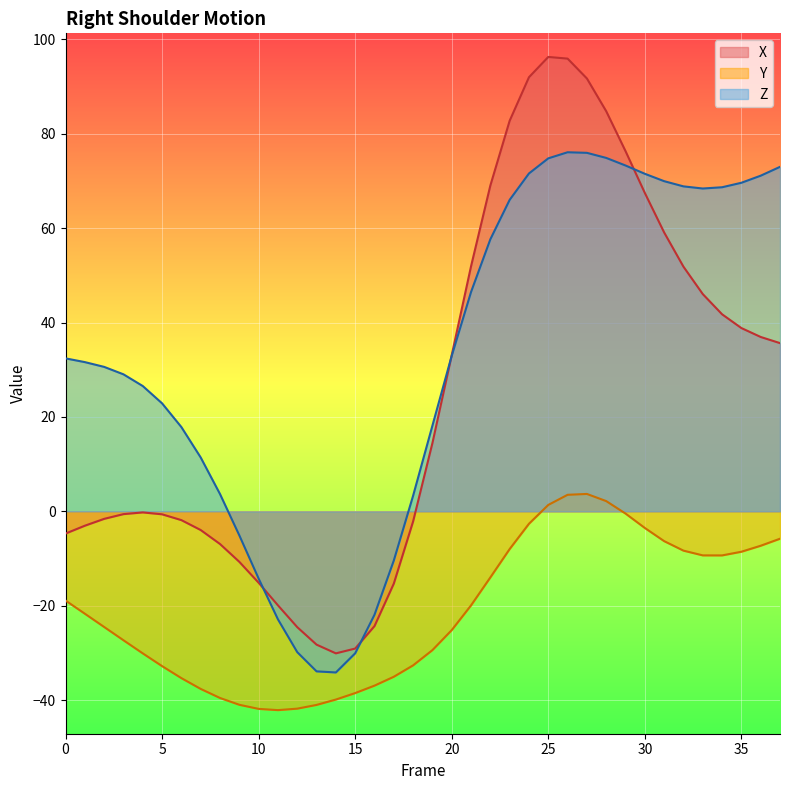

In Z, how many points are higher than both neighbors (excluding endpoints)?

1